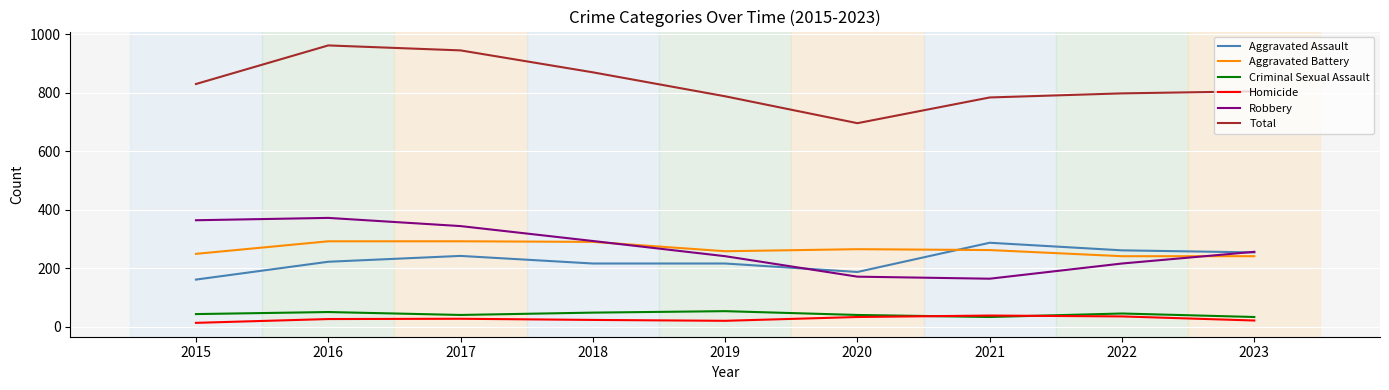

How many values in the Total series are below 805?

4